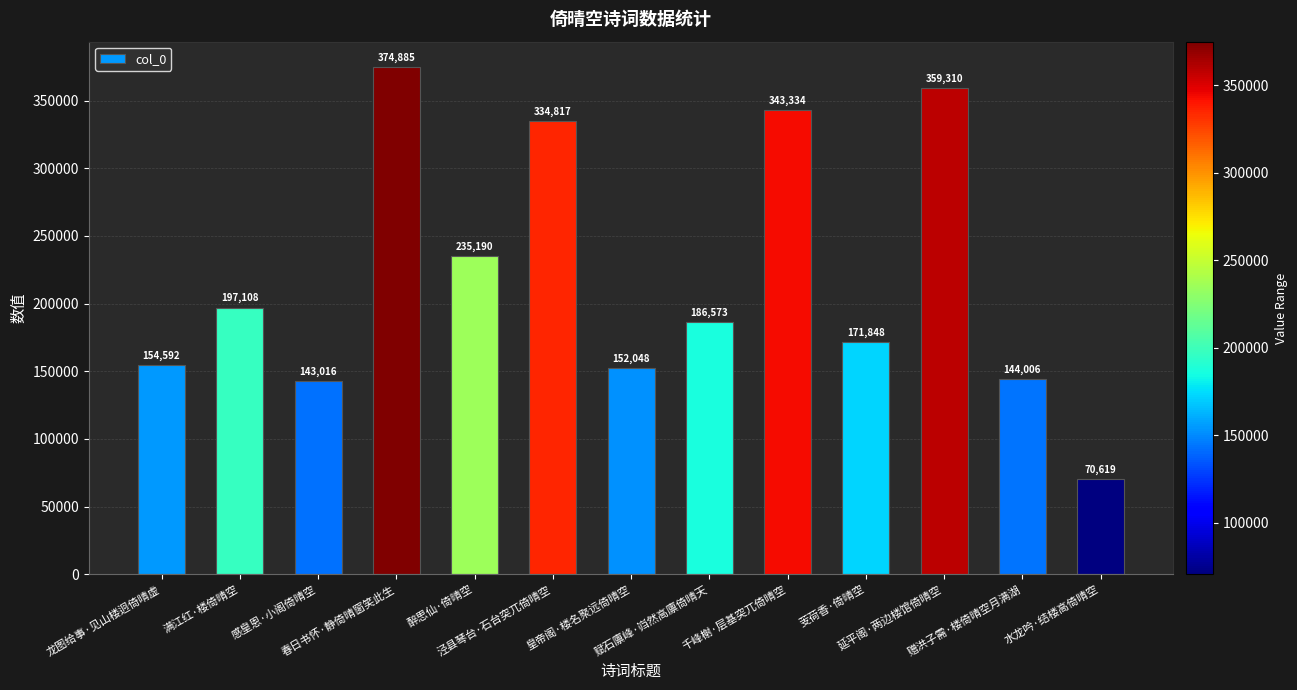

Reading right to left, list all the values displayed in this chart.

水龙吟·结楼高倚晴空=70619	赠洪子需·楼倚晴空月满湖=144006	延平阁·两边楼馆倚晴空=359310	芰荷香·倚晴空=171848	千峰榭·层基突兀倚晴空=343334	赋石廪峰·岿然高廪倚晴天=186573	皇帝阁·楼名聚远倚晴空=152048	泾县琴台·石台突兀倚晴空=334817	醉思仙·倚晴空=235190	春日书怀·静倚晴窗笑此生=374885	感皇恩·小阁倚晴空=143016	满江红·楼倚晴空=197108	龙图给事·见山楼迥倚晴虚=154592